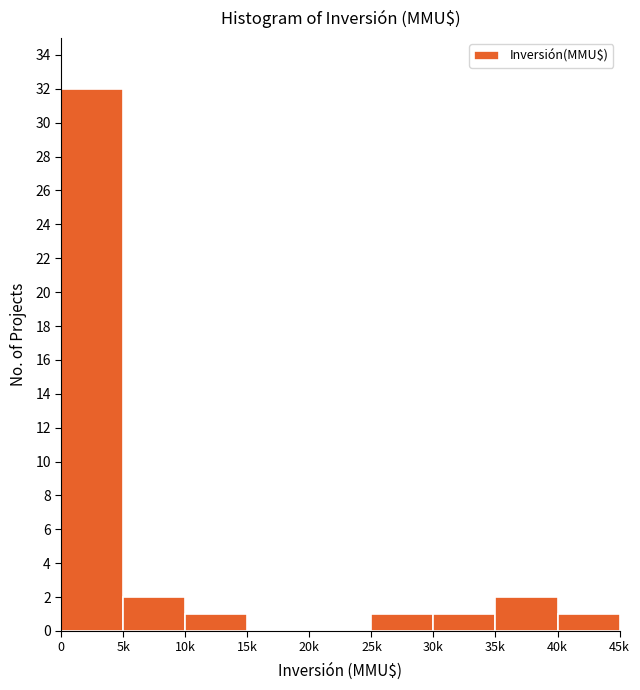

Reading left to right, transcribe all the data shown in this chart.

0=32	5k=2	10k=1	15k=0	20k=0	25k=1	30k=1	35k=2	40k=1